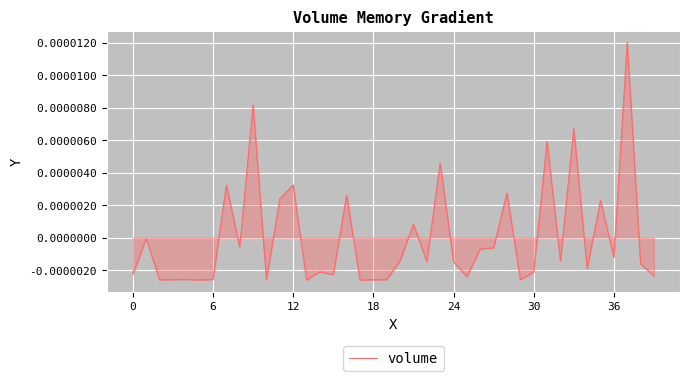

Does the chart have visible grid lines?

Yes